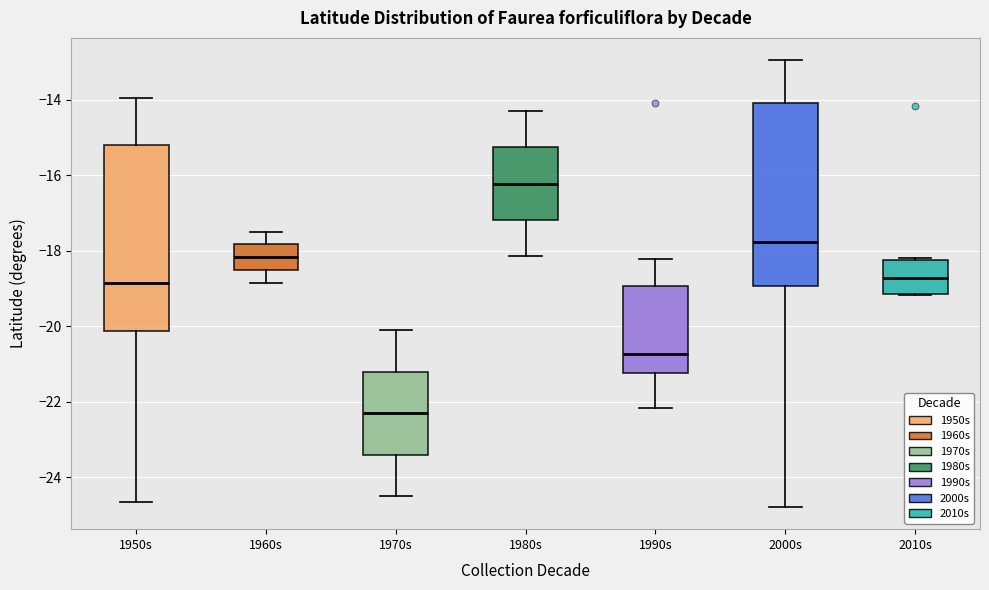

Where is the upper edge of the box for 2010s on the y-axis? The values are not printed on the chart, so give them approximately, as read against the axis.

-18.2